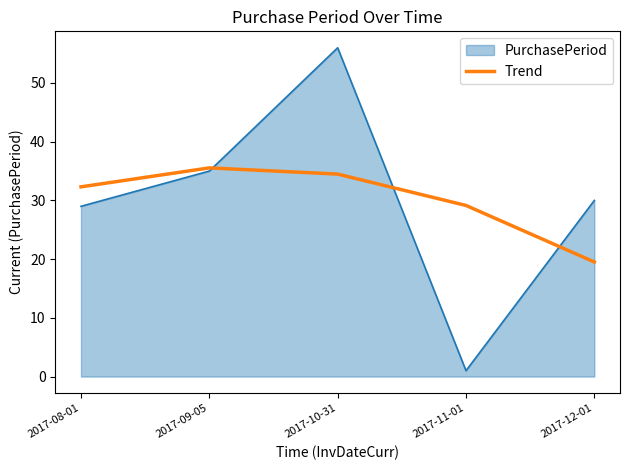

Reading left to right, transcribe all the data shown in this chart.

PurchasePeriod: 2017-08-01=29.0	2017-09-05=35.0	2017-10-31=56.0	2017-11-01=1.0	2017-12-01=30.0
Trend: 2017-08-01=32.3	2017-09-05=35.5	2017-10-31=34.5	2017-11-01=29.1	2017-12-01=19.5